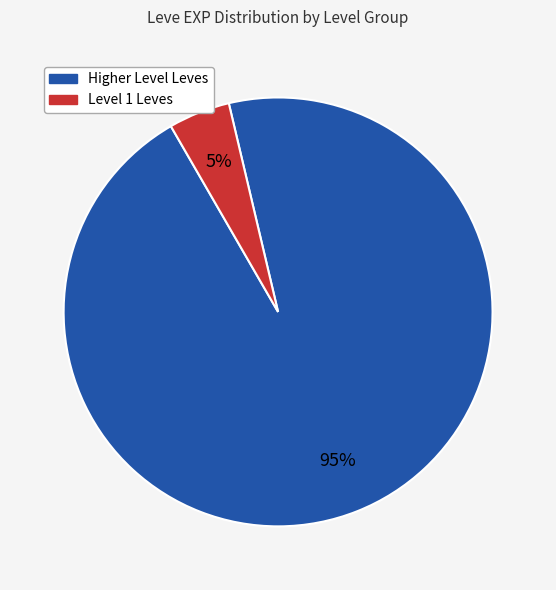

To the nearest percent, what is the average slice percentage?

50%